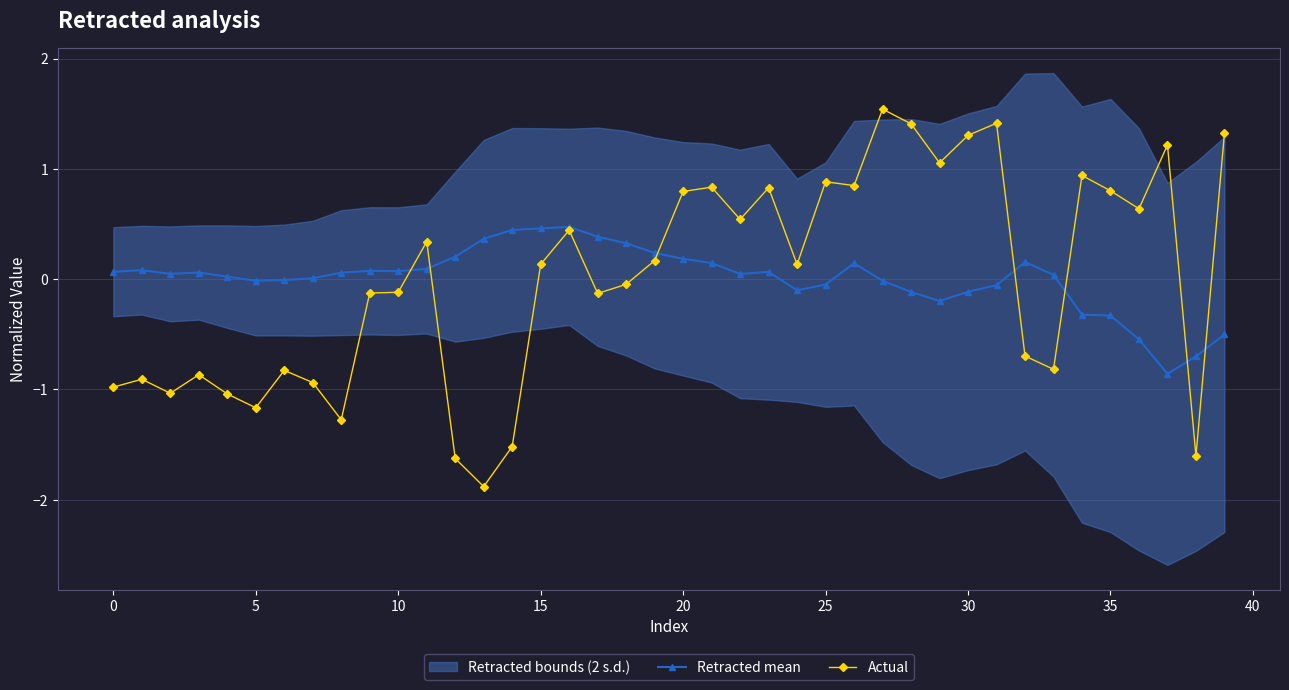

Does the chart have visible grid lines?

Yes